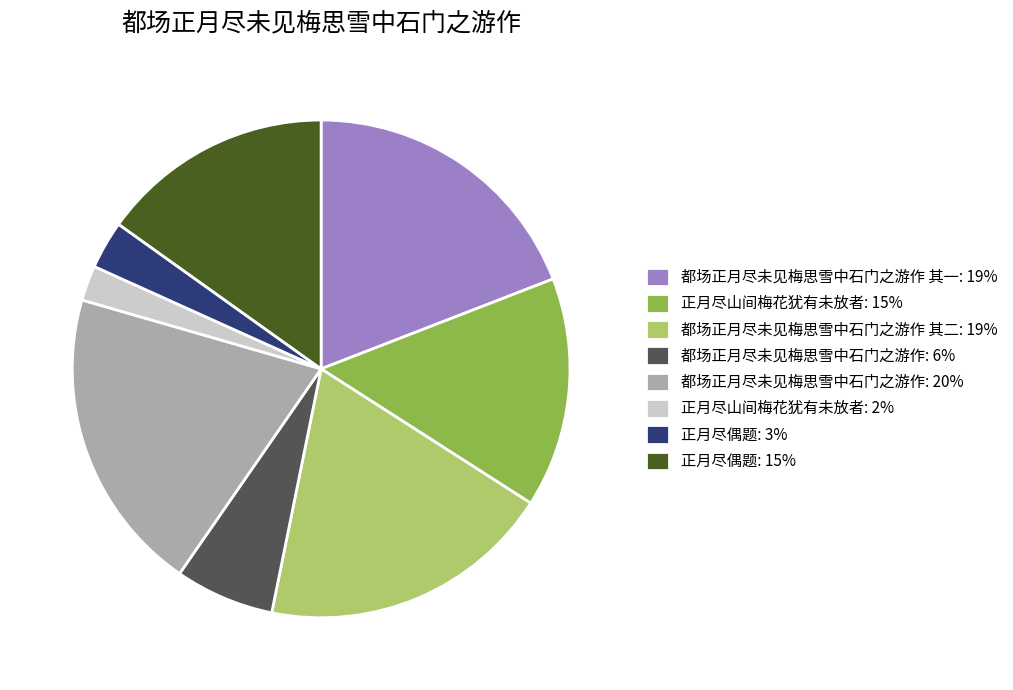

Which category has the smallest portion of the pie?

正月尽山间梅花犹有未放者: 2%